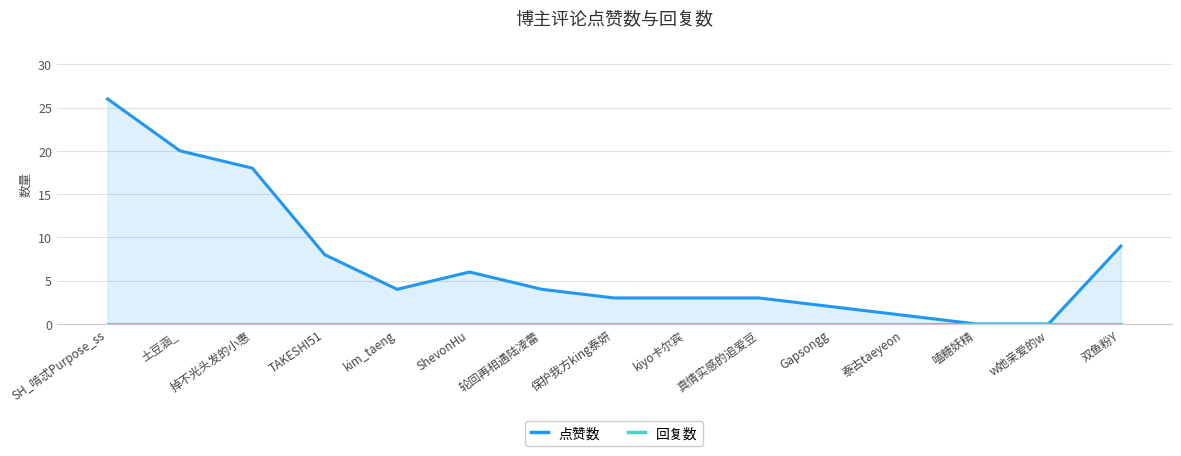

Reading right to left, transcribe all the data shown in this chart.

点赞数: 9	0	0	1	2	3	3	3	4	6	4	8	18	20	26
回复数: 0	0	0	0	0	0	0	0	0	0	0	0	0	0	0